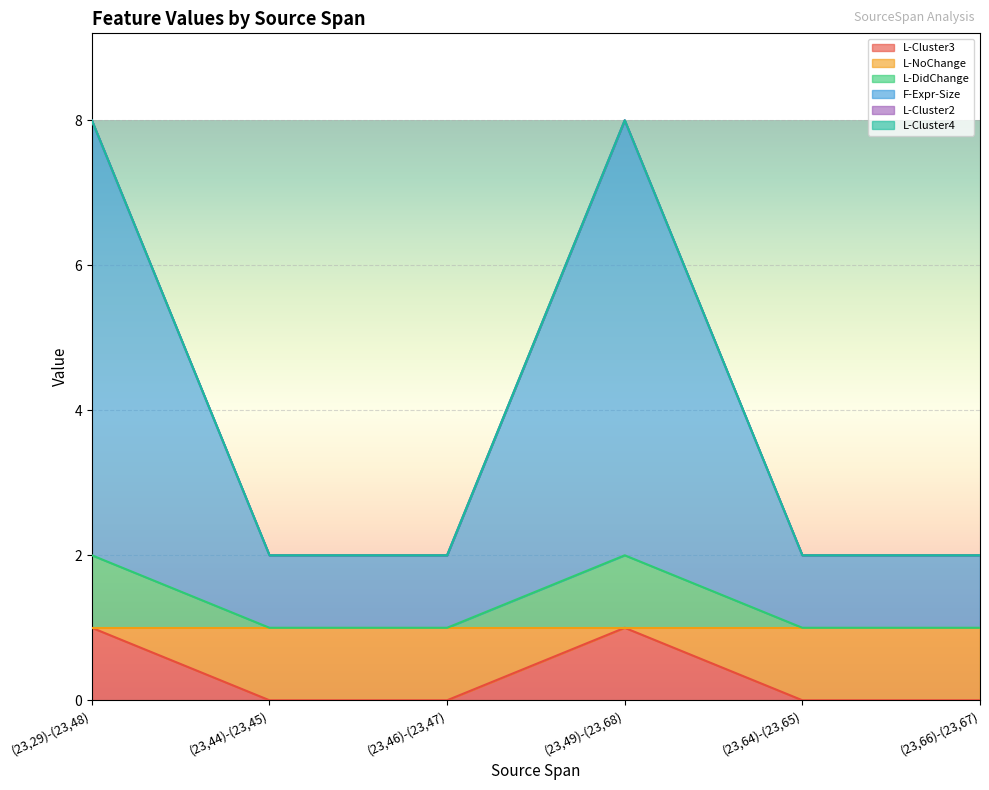

What is the spread (max minus min) of values at (23,64)-(23,65)?

2